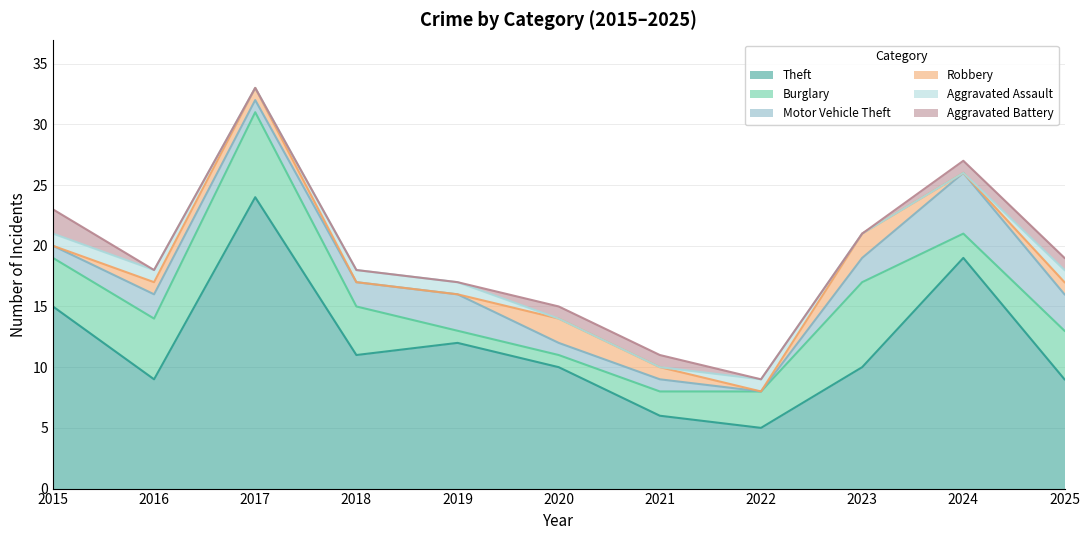

At how many categories does at least one series exceed 9?

7